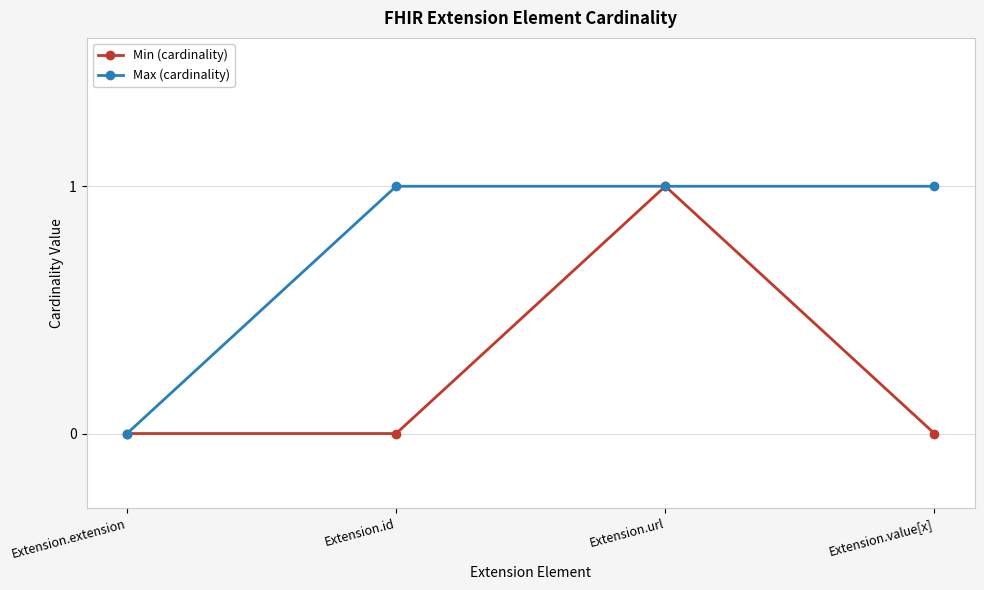

Rank the series by their average value, from lowest to highest.

Min (cardinality), Max (cardinality)